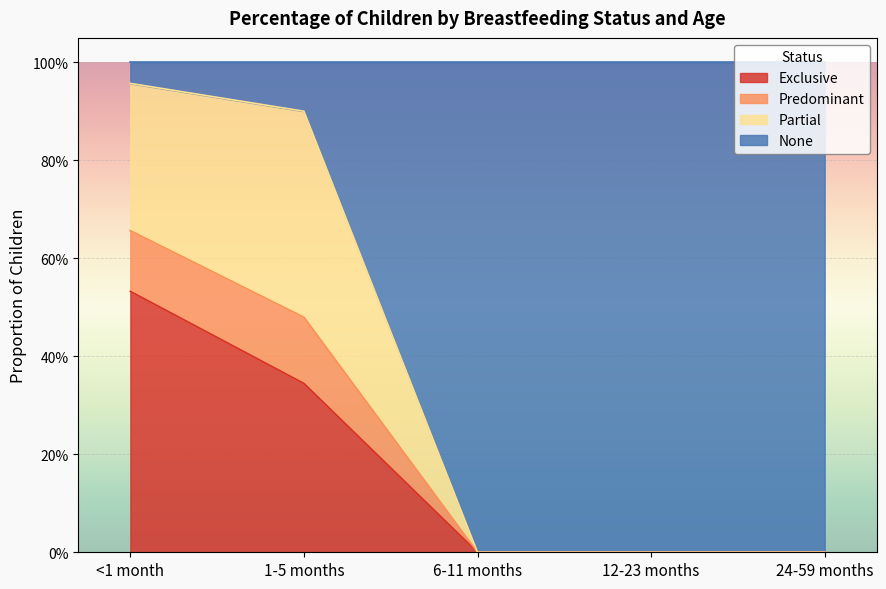

What is the difference between the maximum and second lowest values in the Exclusive series?

0.5